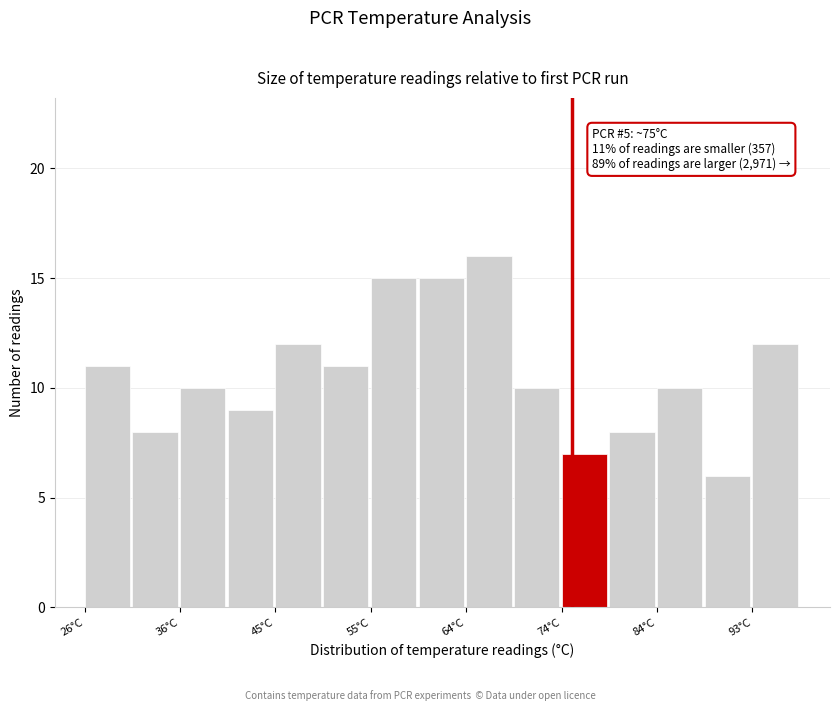

Over which range of the x-axis is the bar tallest?

64 to 69